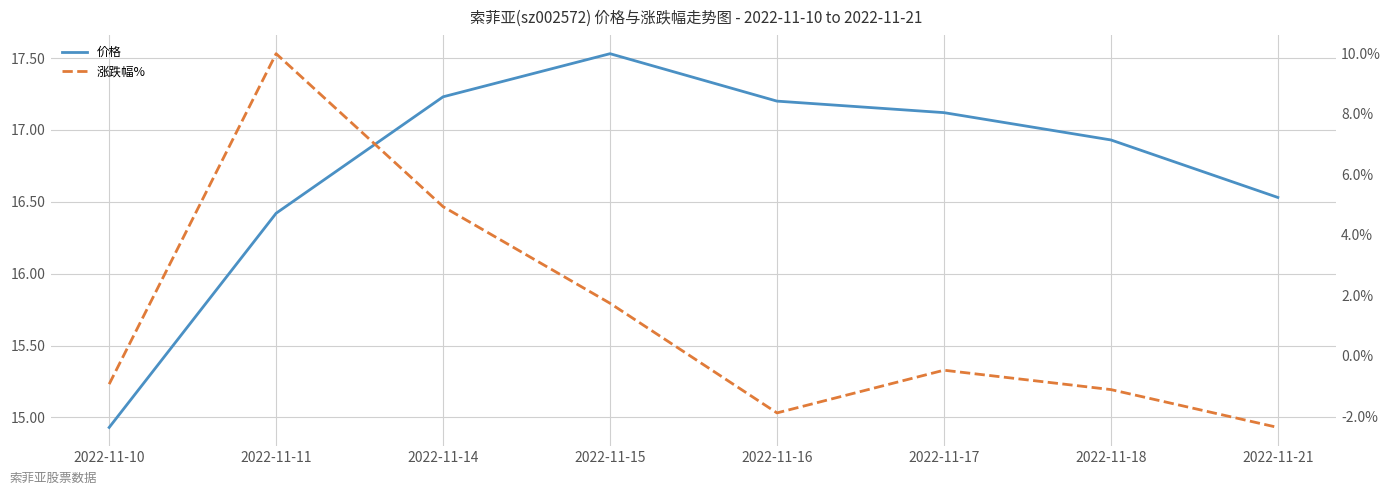

What is the greatest value displayed?

17.5